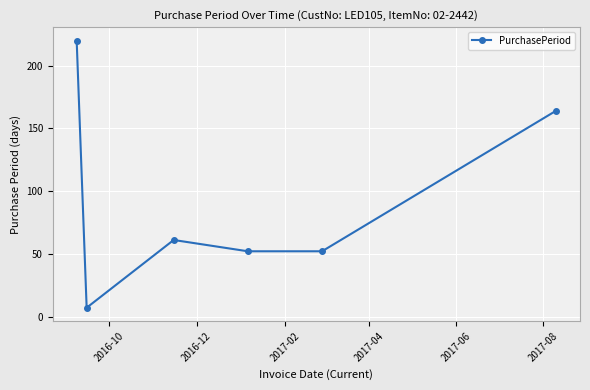

True or false: there are more than 0 points higher than both neighbors.

True